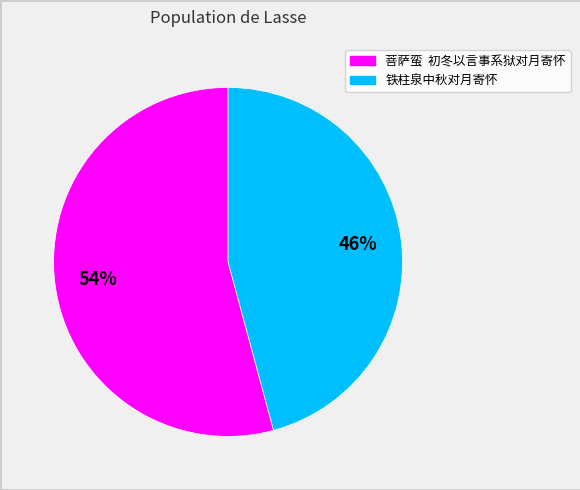

Is the sum of 菩萨蛮 初冬以言事系狱对月寄怀 and 铁柱泉中秋对月寄怀 greater than half?

Yes